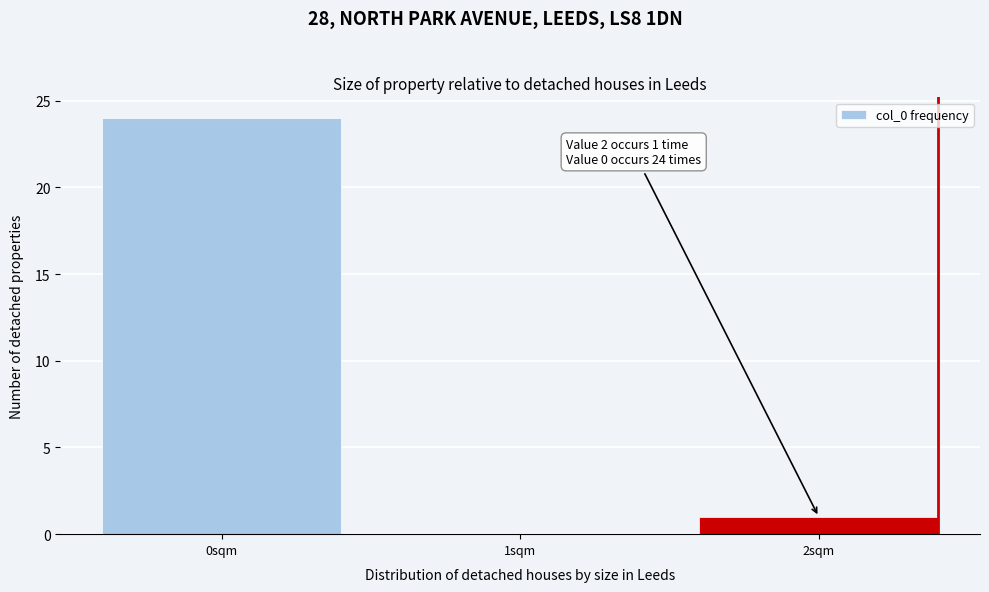

Reading left to right, what are all the values shown in this chart?

0sqm=24	1sqm=0	2sqm=1